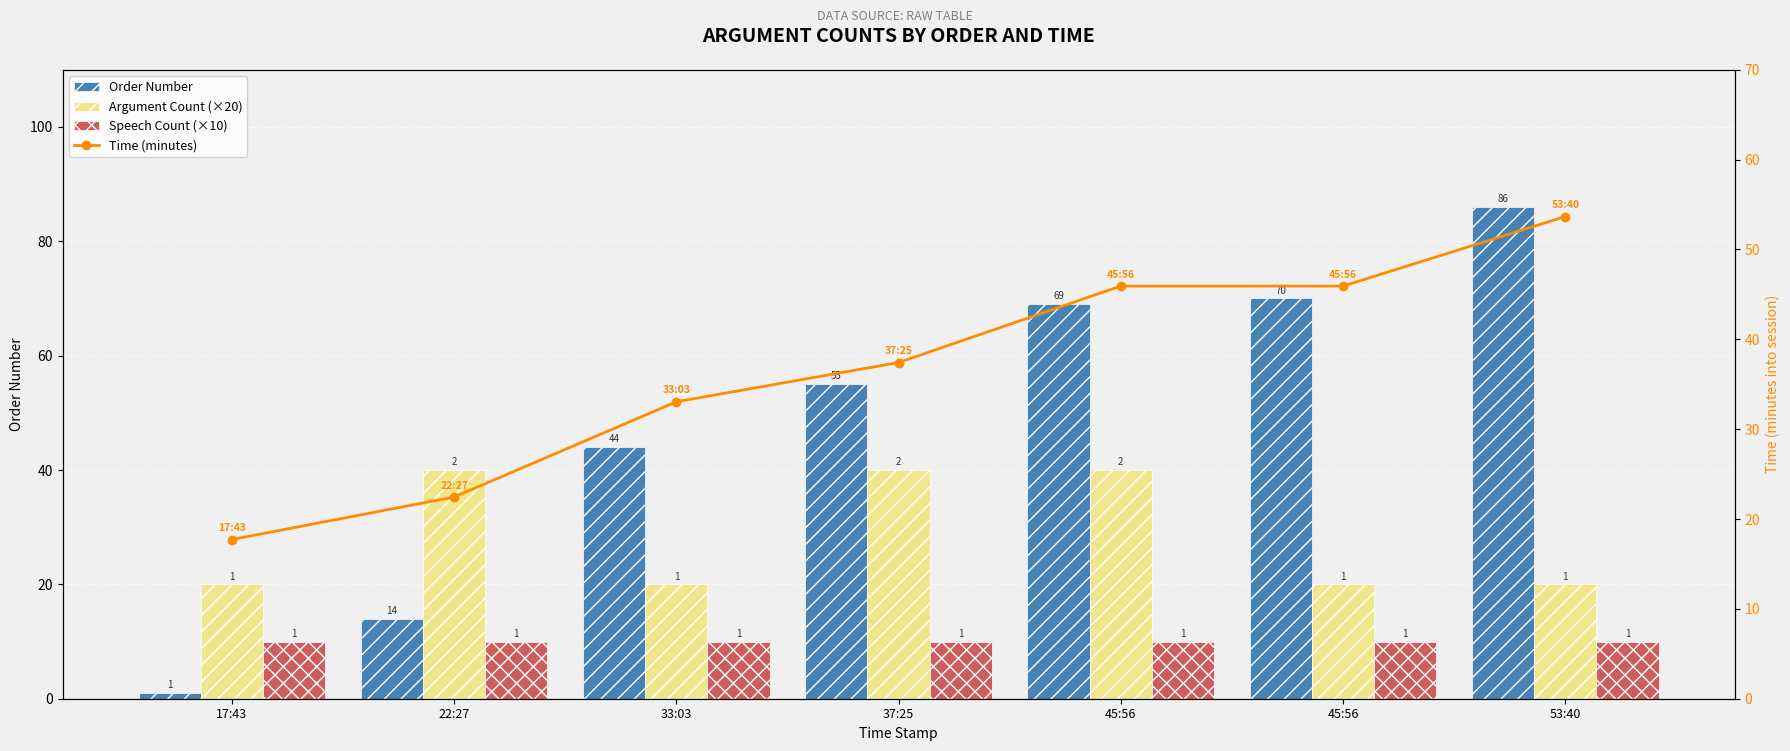

Which series has the largest range (max minus min)?

Order Number